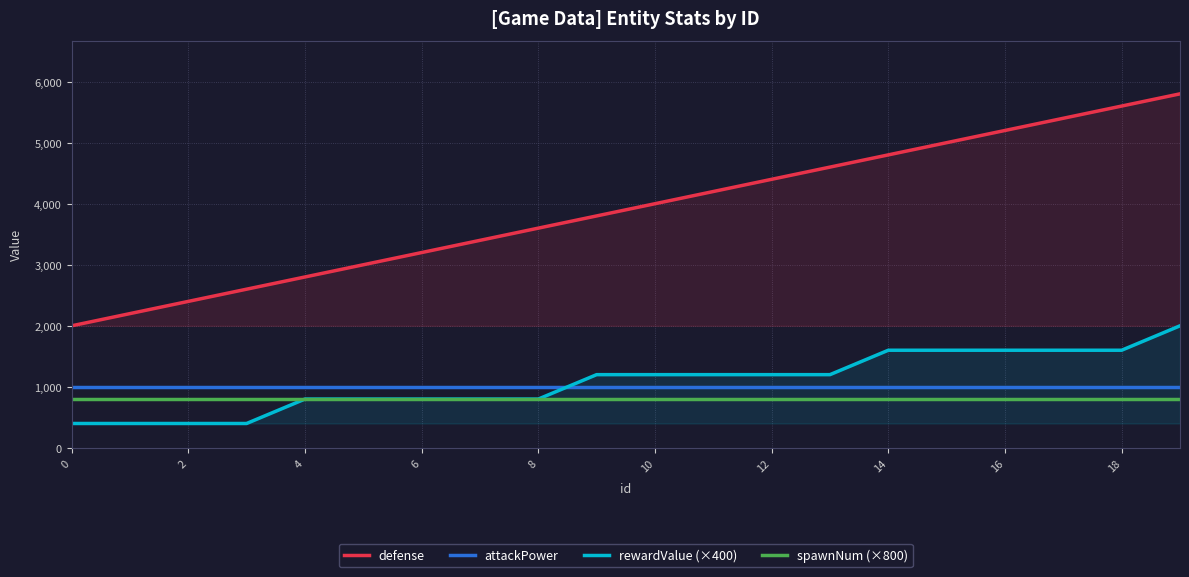

Which series has the largest total across all categories?

defense